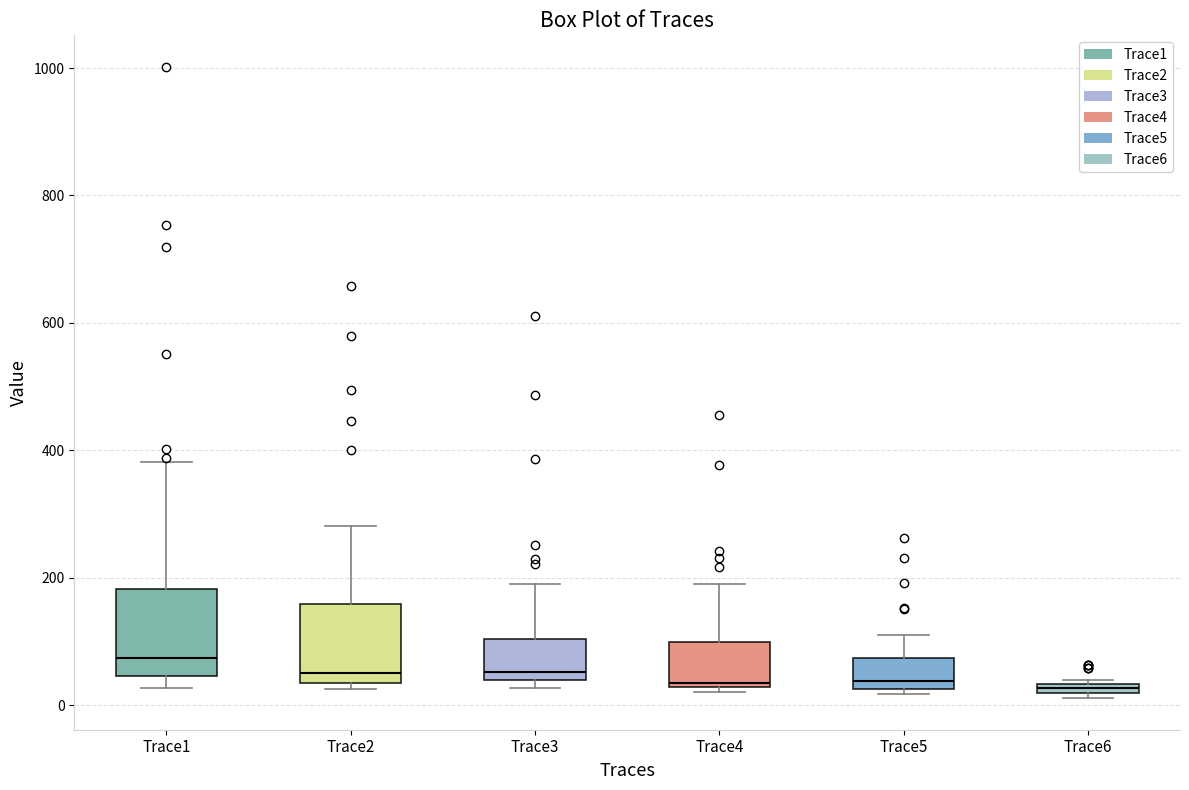

Where is the upper edge of the box for Trace4 on the y-axis? The values are not printed on the chart, so give them approximately, as read against the axis.

100